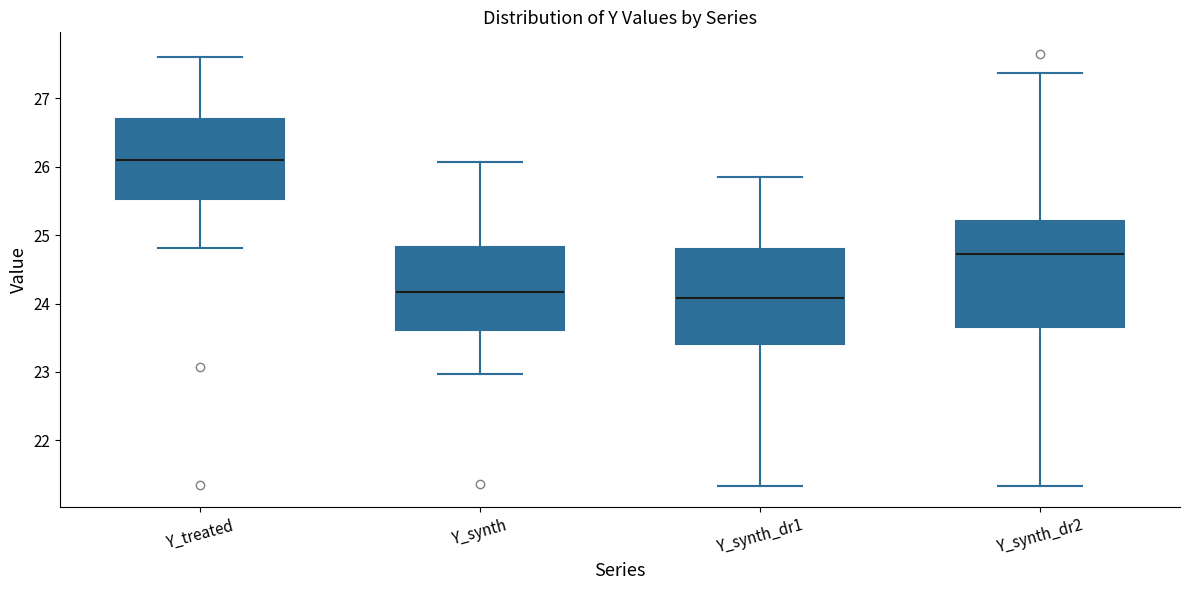

Which box has the highest median line?

Y_treated